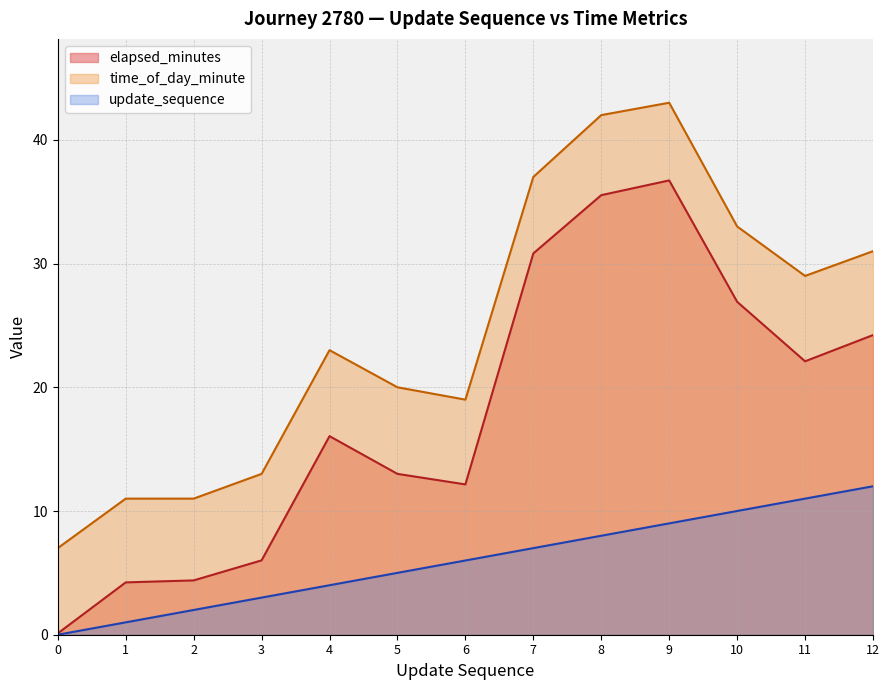

True or false: time_of_day_minute and elapsed_minutes intersect in this chart.

False